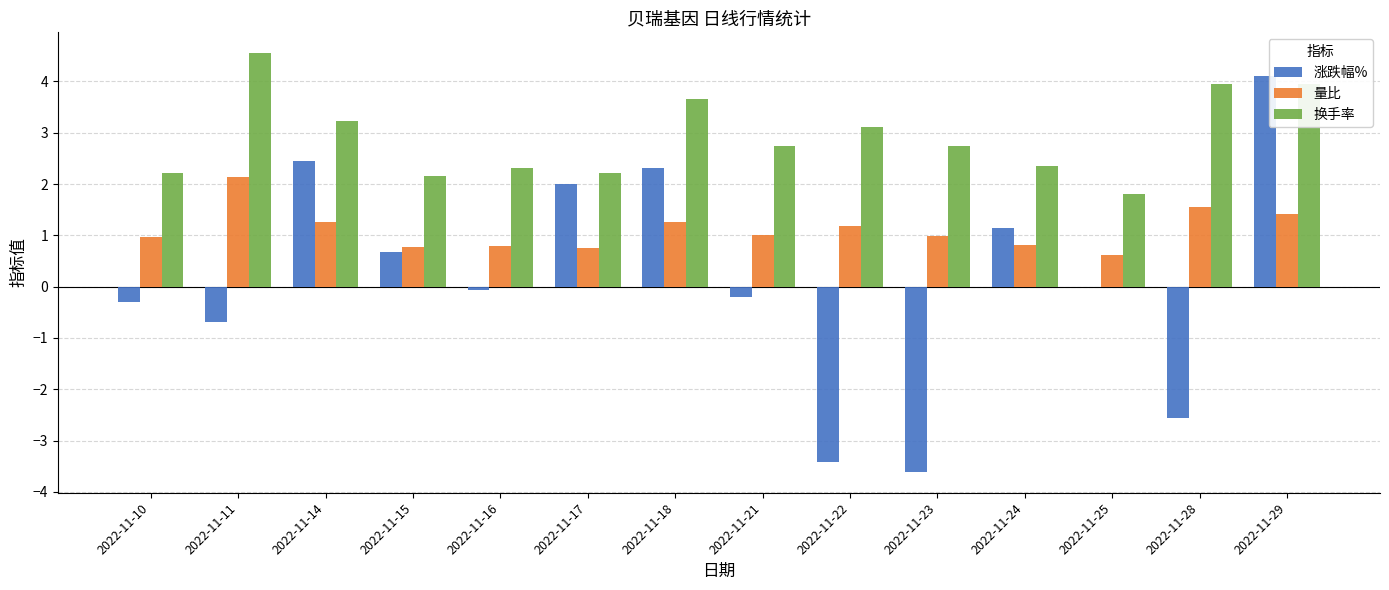

True or false: 换手率 has a value of 2.4 at 2022-11-24.

True